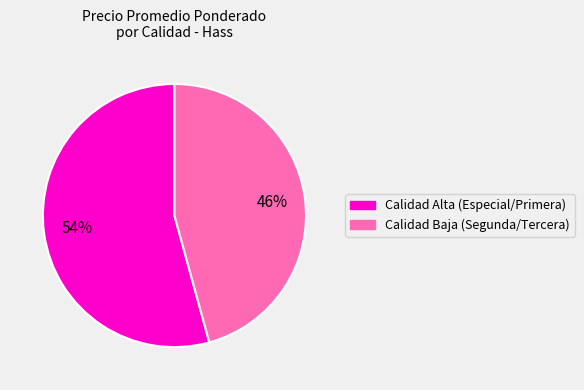

To the nearest percent, what is the average slice percentage?

50%